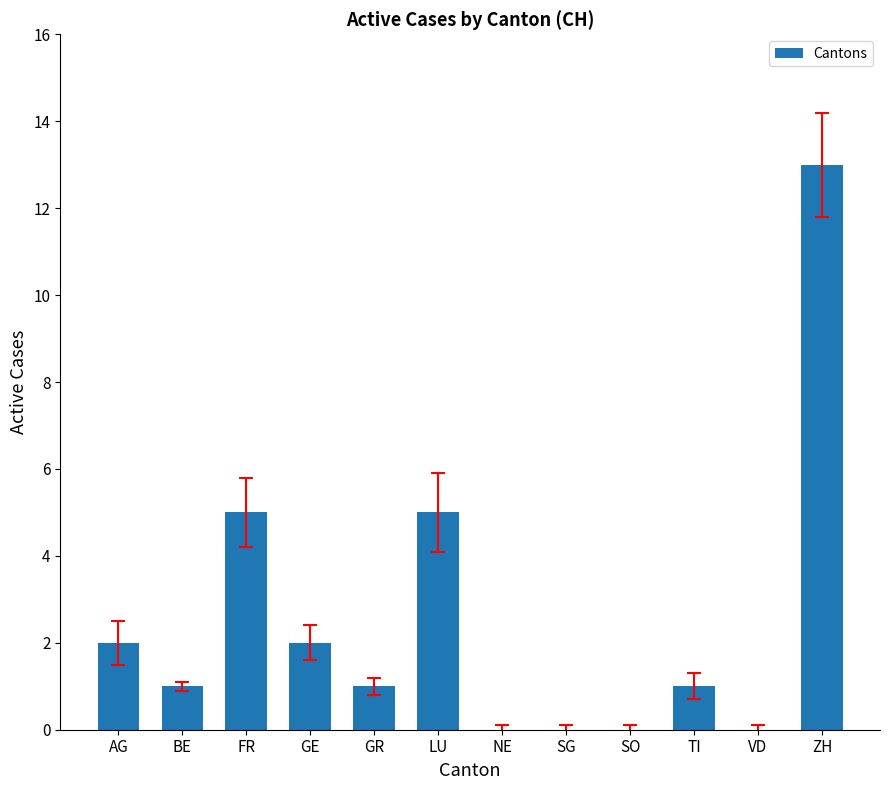

What is the sum of all values?

30